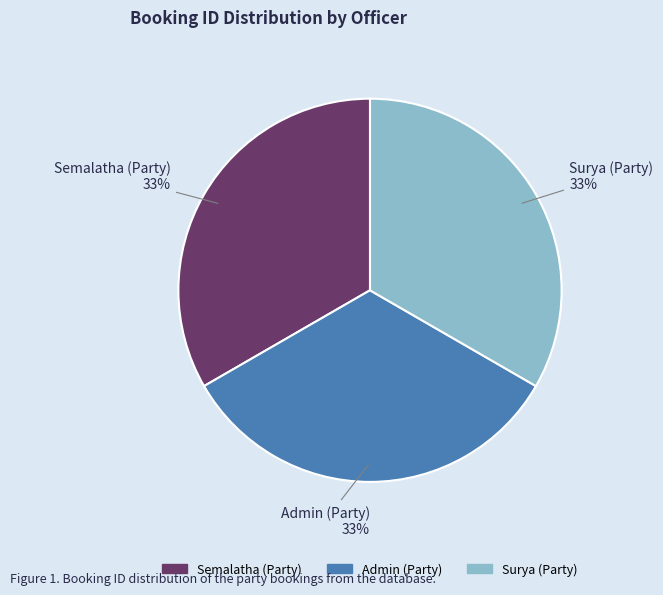

What percentage is the Semalatha (Party) slice, to the nearest percent?

33%